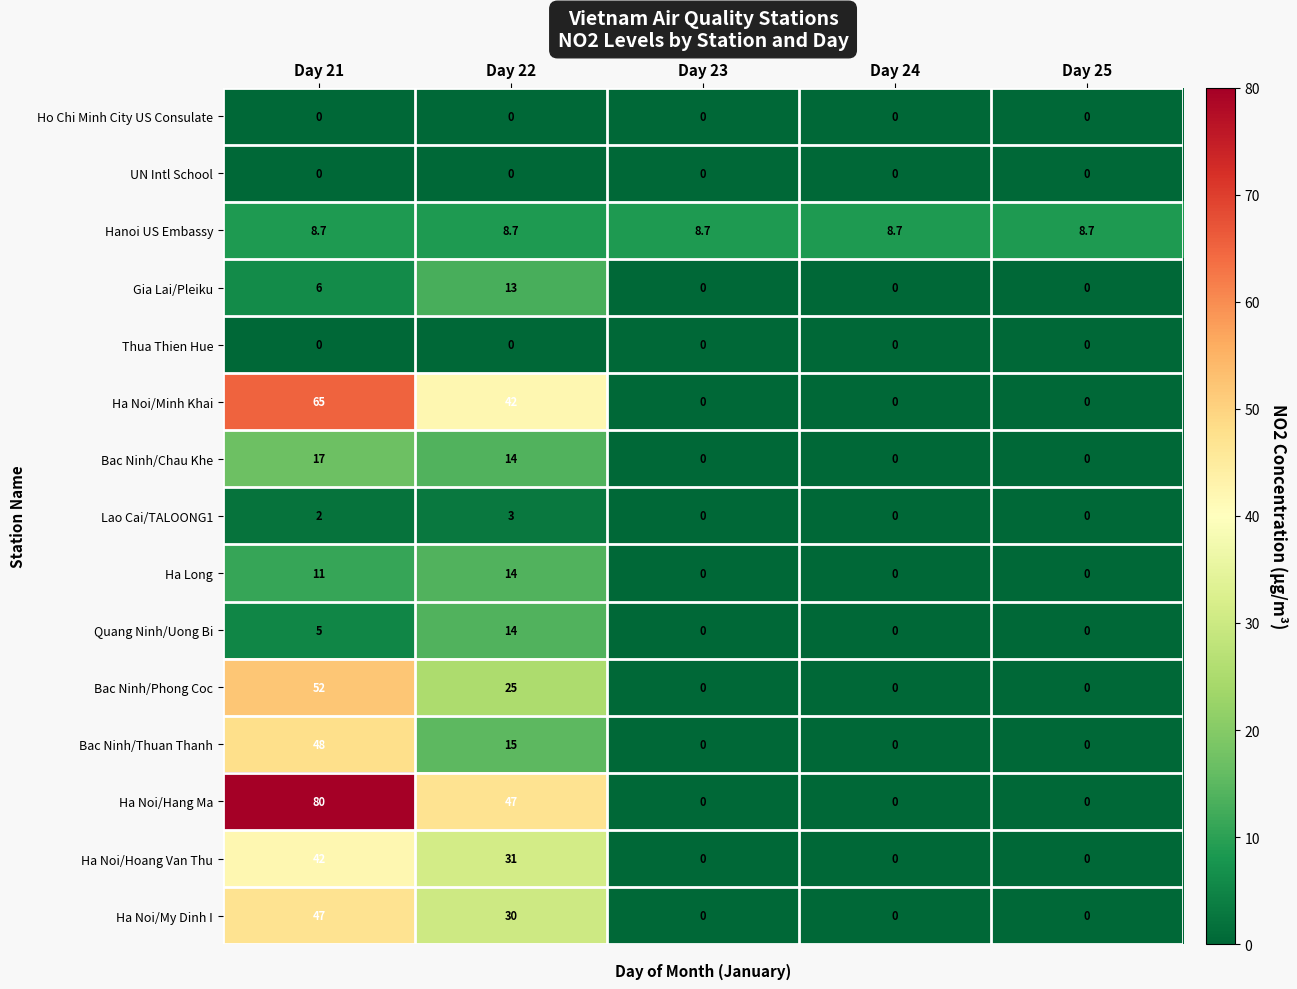

True or false: Bac Ninh/Thuan Thanh has a value of 19.6 at Day 22.

False